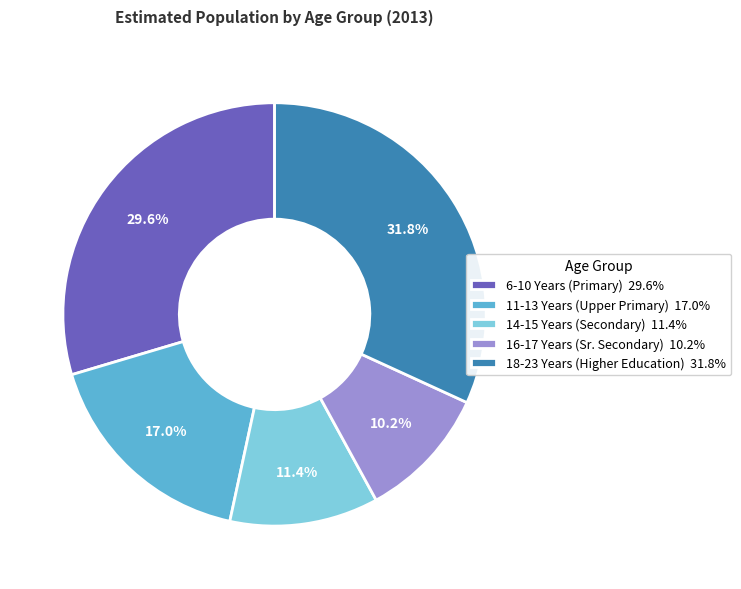

Count the number of slices in the pie.

5